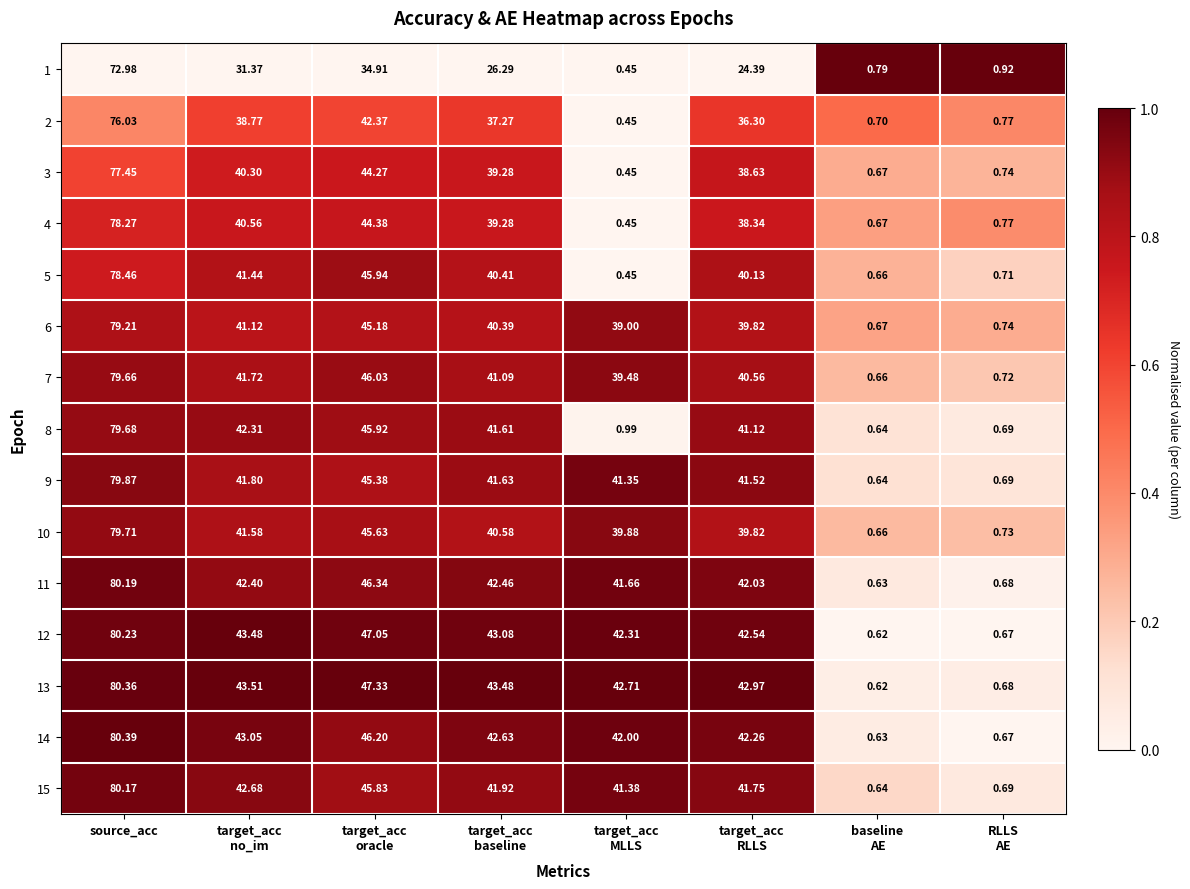

At which label does 6 reach its peak?

source_acc